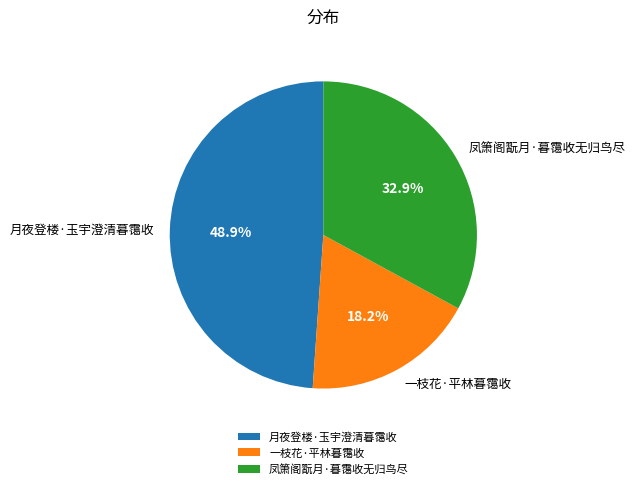

Is there any slice that represents more than half of the pie?

No